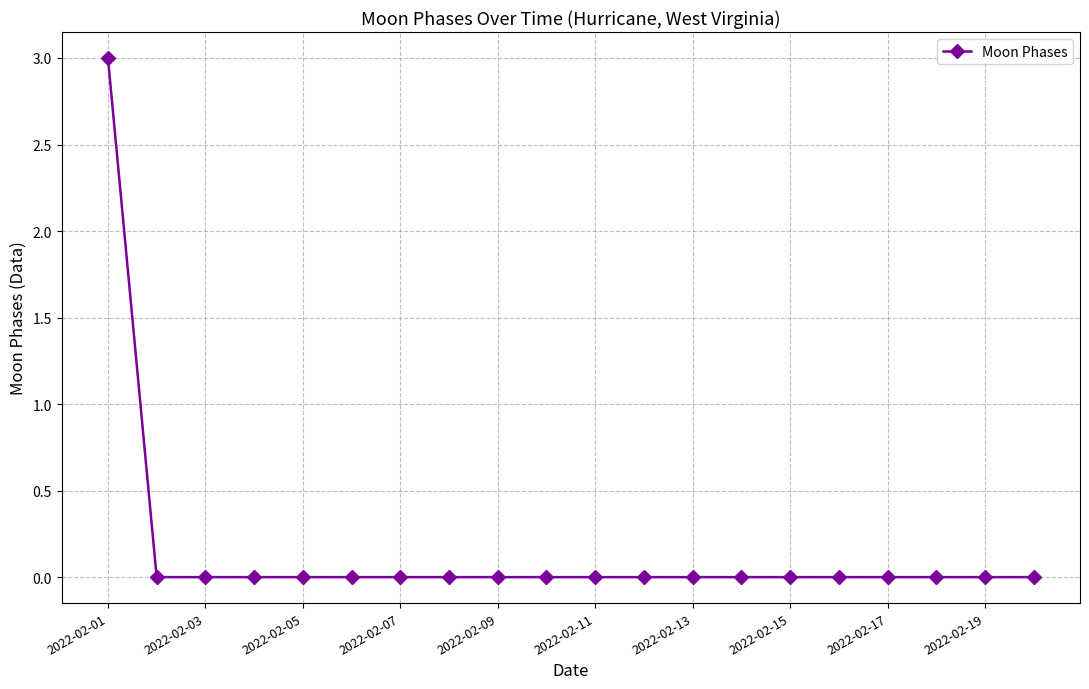

Reading left to right, extract all data points from this chart.

3	0	0	0	0	0	0	0	0	0	0	0	0	0	0	0	0	0	0	0